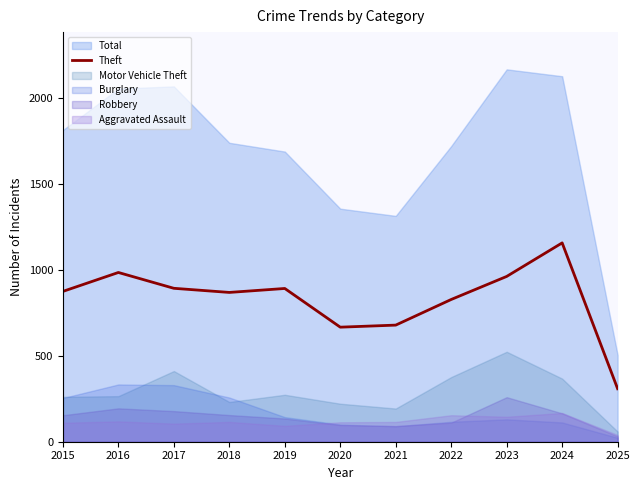

Rank the categories by value from lowest to highest.

2025, 2020, 2021, 2022, 2018, 2015, 2019, 2017, 2023, 2016, 2024